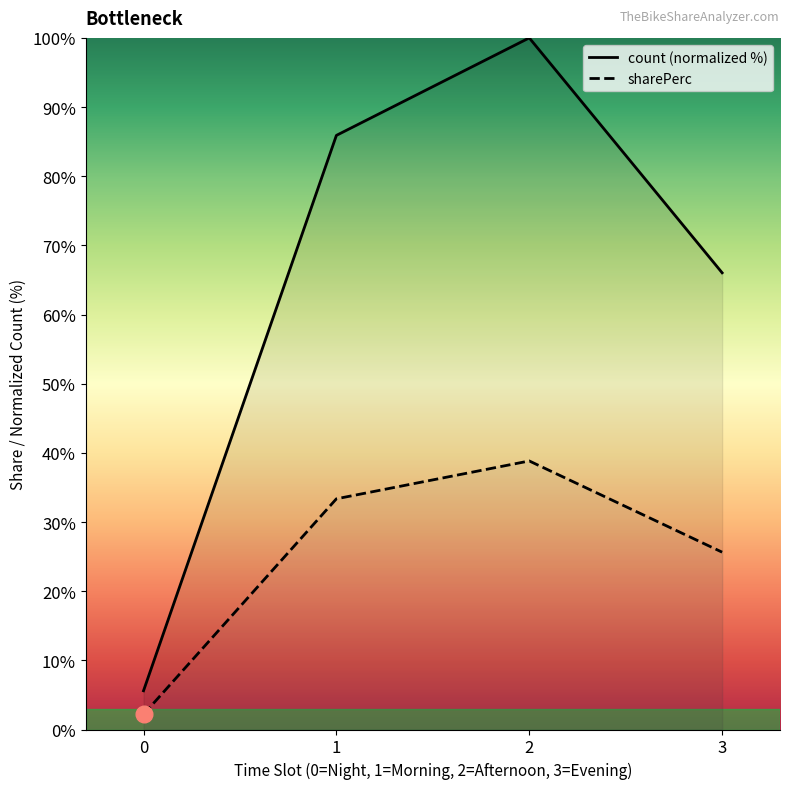

True or false: count and sharePerc cross at least once.

False